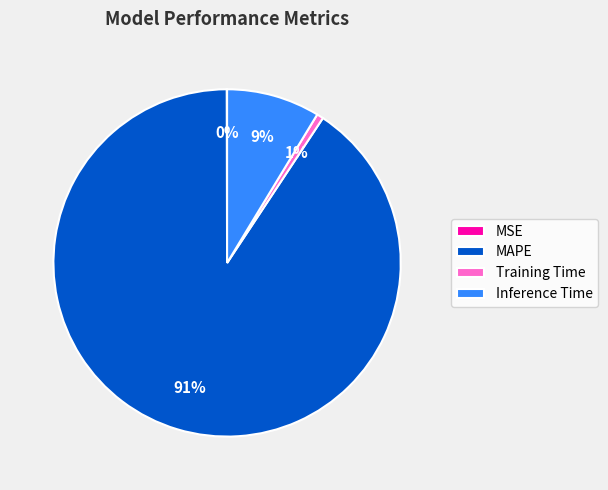

What is the majority slice?

MAPE